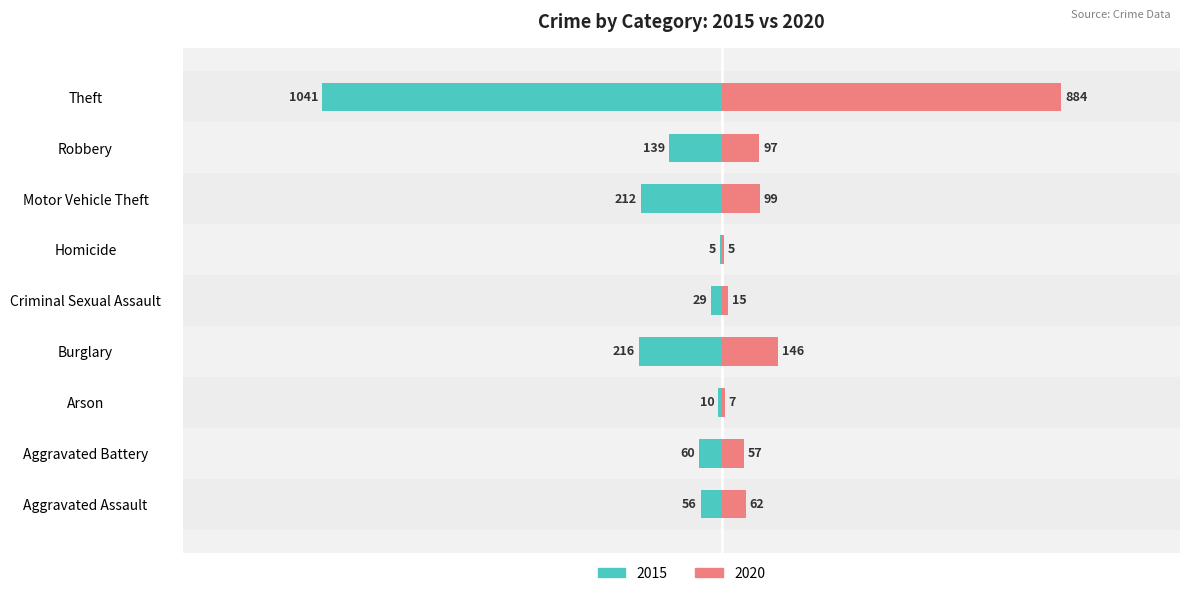

Which series changed the most between Criminal Sexual Assault and Robbery?

2015